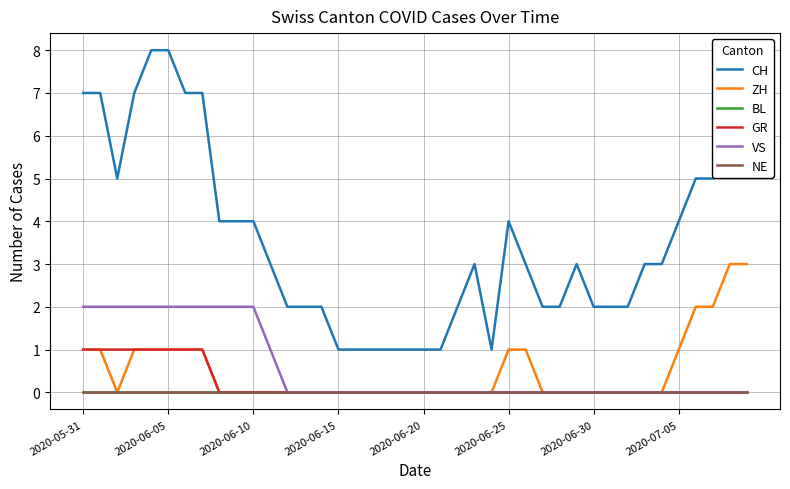

Does the chart have visible grid lines?

Yes